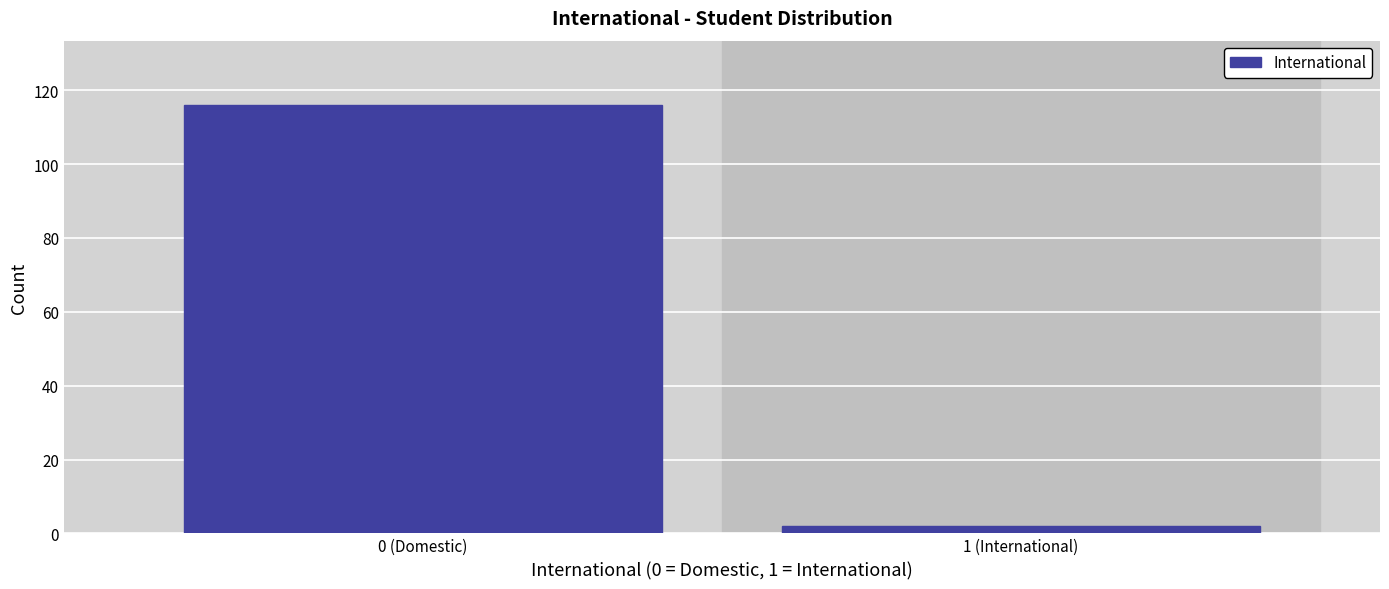

Reading right to left, extract all data points from this chart.

1 (International)=2	0 (Domestic)=116